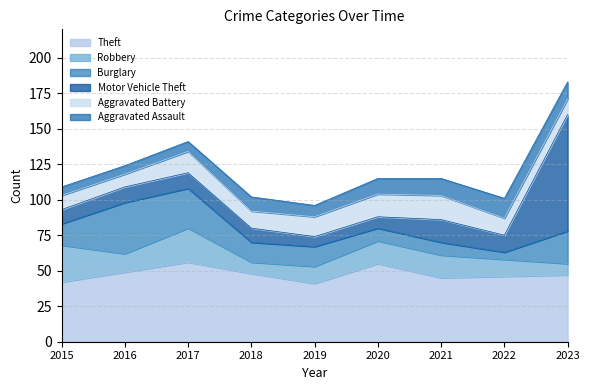

Which series ends up on top after the final intersection of Burglary and Motor Vehicle Theft?

Motor Vehicle Theft